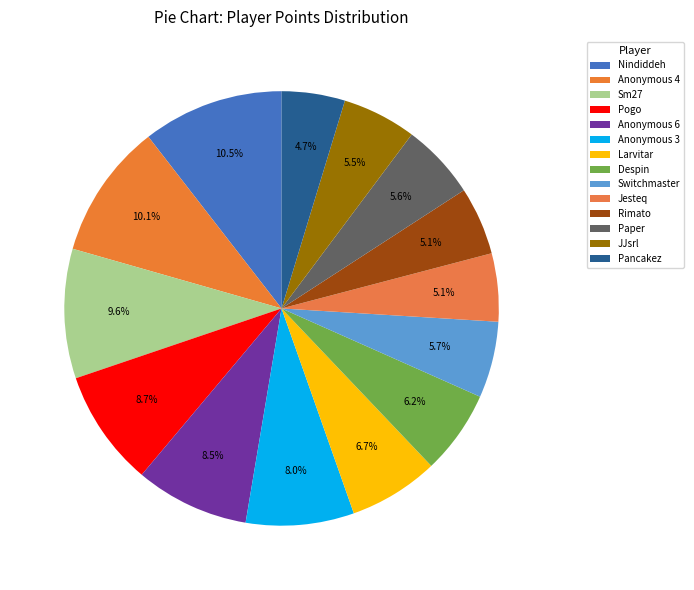

How many slices are in this pie chart?

14